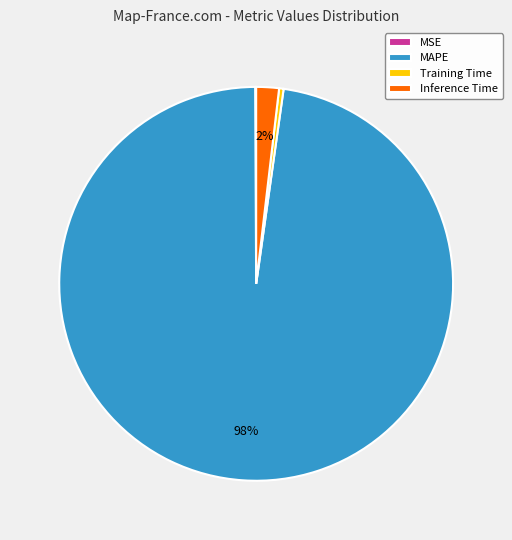

Do MAPE and Training Time together represent more than half of the pie?

Yes